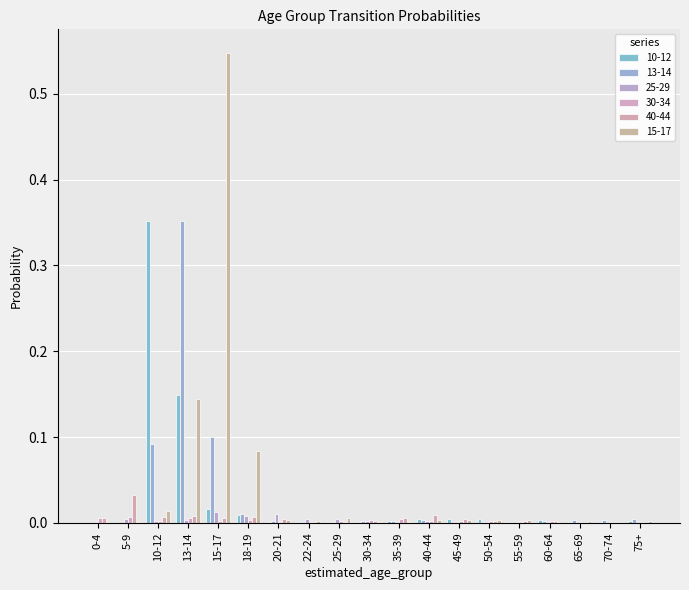

At which category does the chart reach its peak across all series?

15-17